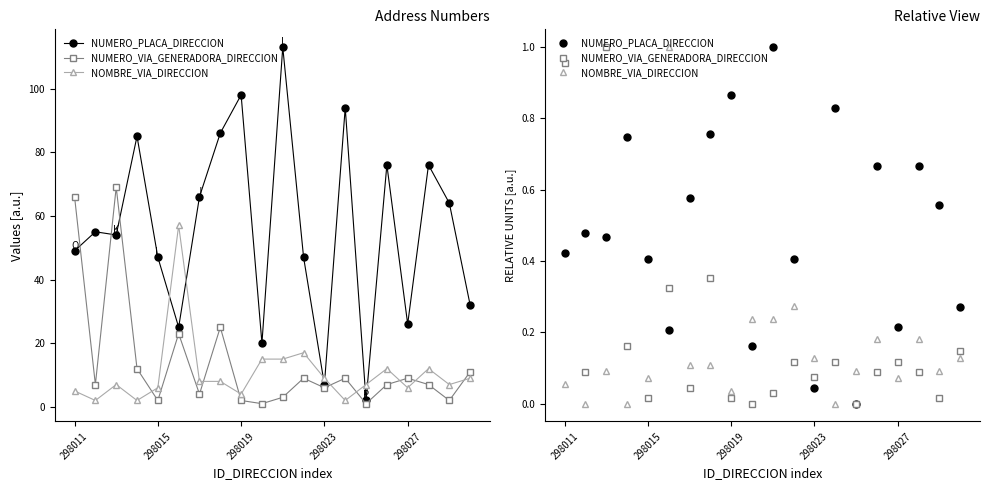

True or false: NUMERO_PLACA_DIRECCION has a value of 0.7 at 298015.

False